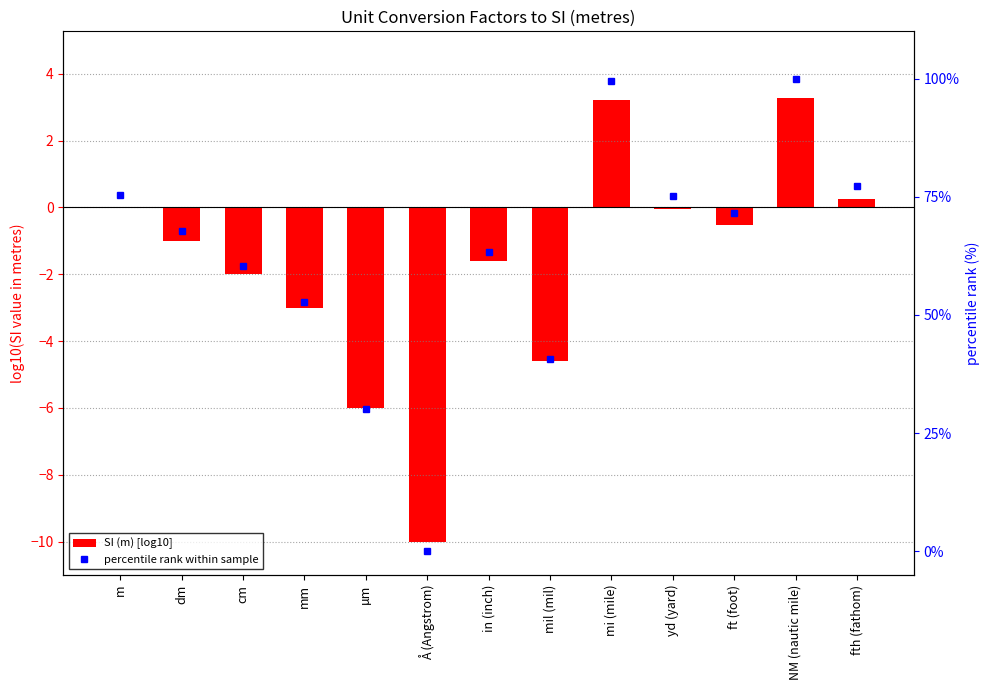

What is the smallest value displayed?

-10.0